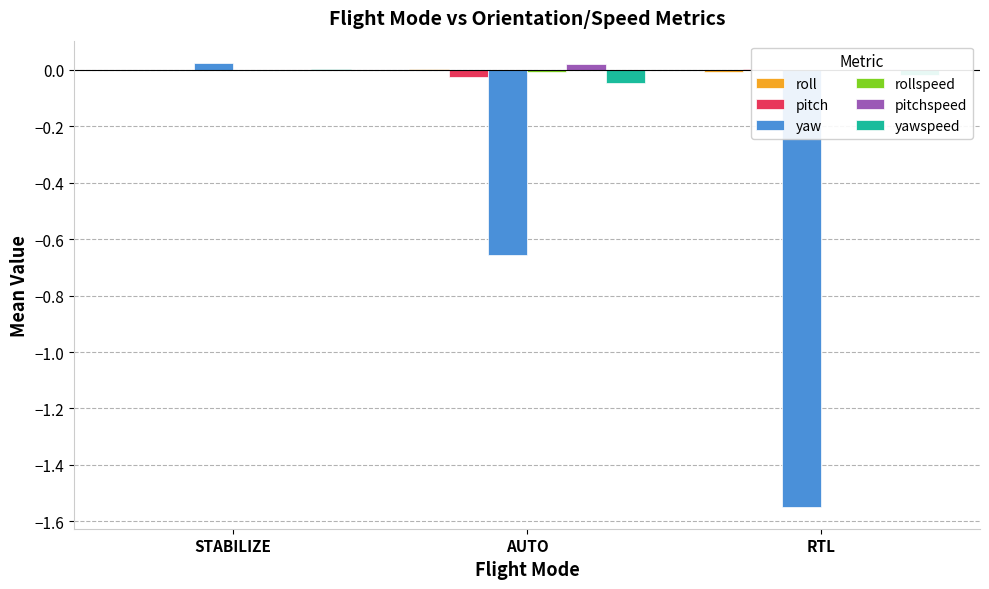

Which category has the highest value across all series?

STABILIZE